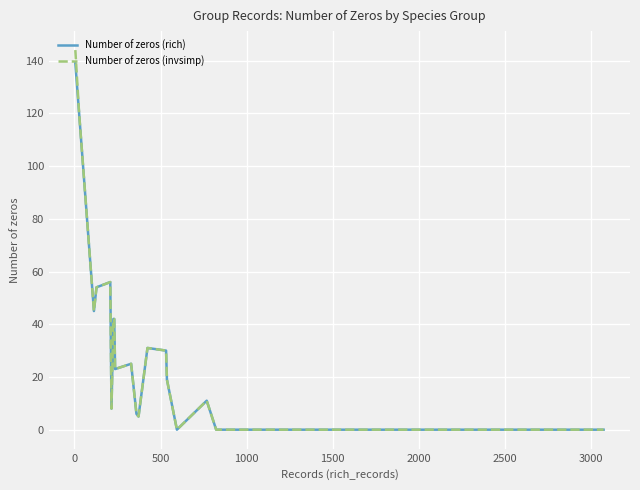

True or false: Number of zeros (rich) and Number of zeros (invsimp) cross at least once.

False